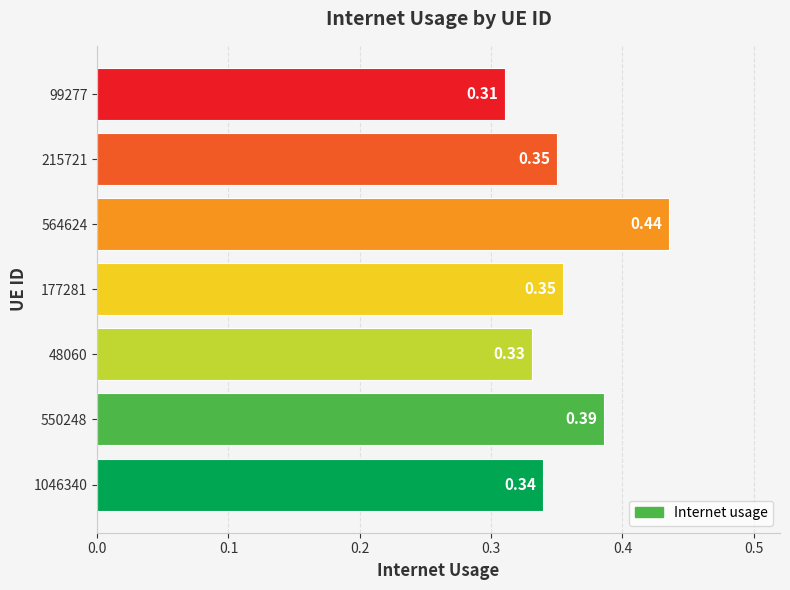

Are the bars horizontal?

Yes